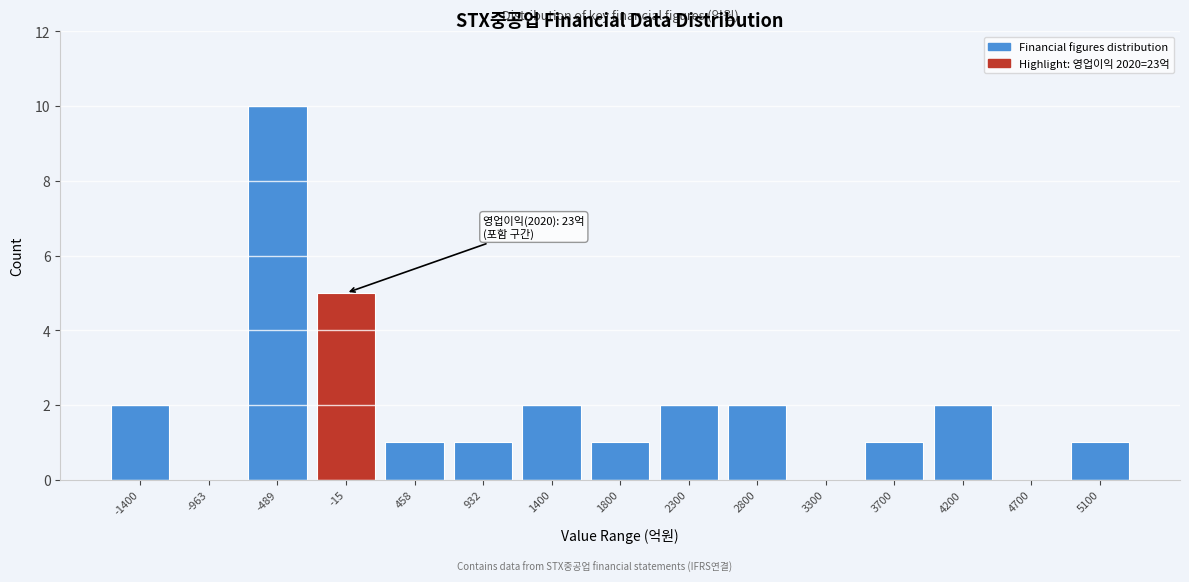

Reading right to left, what are all the values shown in this chart?

5100=1	4700=0	4200=2	3700=1	3300=0	2800=2	2300=2	1800=1	1400=2	932=1	458=1	-15=5	-489=10	-963=0	-1400=2